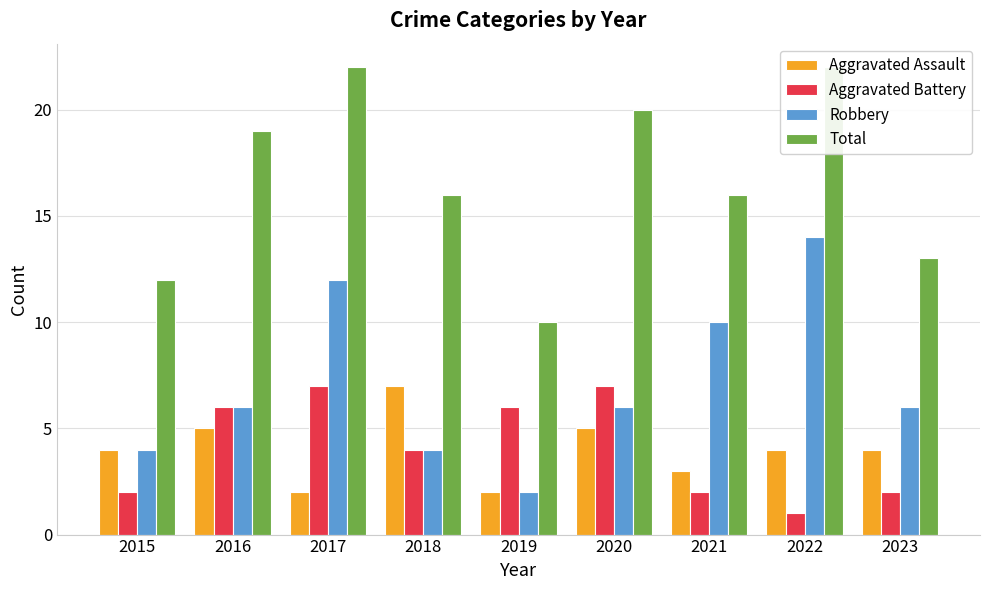

The value of Aggravated Assault at 2017 is 2. True or false?

True